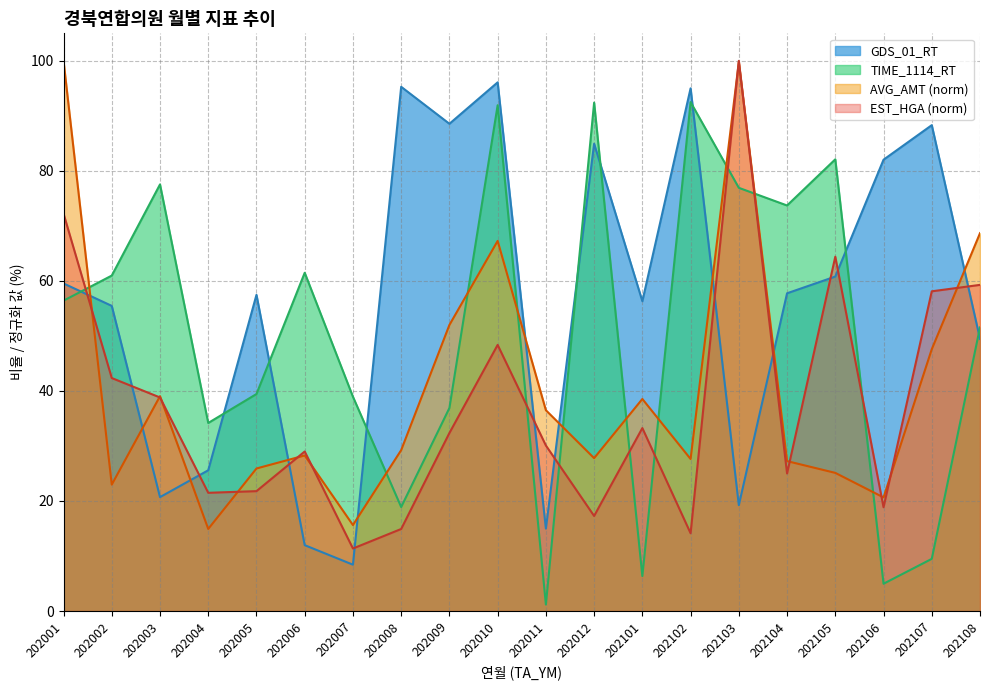

Reading right to left, list all the values displayed in this chart.

EST_HGA: 59.3	58.1	18.9	64.4	25.0	100.0	14.1	33.3	17.3	30.1	48.4	32.4	14.9	11.4	29.0	21.8	21.5	38.8	42.3	72.2
AVG_AMT: 68.7	47.6	20.6	25.1	27.2	99.8	27.6	38.5	27.8	36.5	67.3	52.0	29.2	15.6	28.3	25.9	14.9	39.1	23.0	100.0
TIME_1114_RT: 51.5	9.5	5.0	82.1	73.7	76.9	92.5	6.3	92.4	1.2	91.9	36.9	18.9	39.0	61.5	39.4	34.2	77.5	61.0	56.4
GDS_01_RT: 49.5	88.3	82.0	60.8	57.8	19.2	95.0	56.3	84.9	15.0	96.1	88.6	95.3	8.4	12.0	57.5	25.6	20.7	55.5	59.5